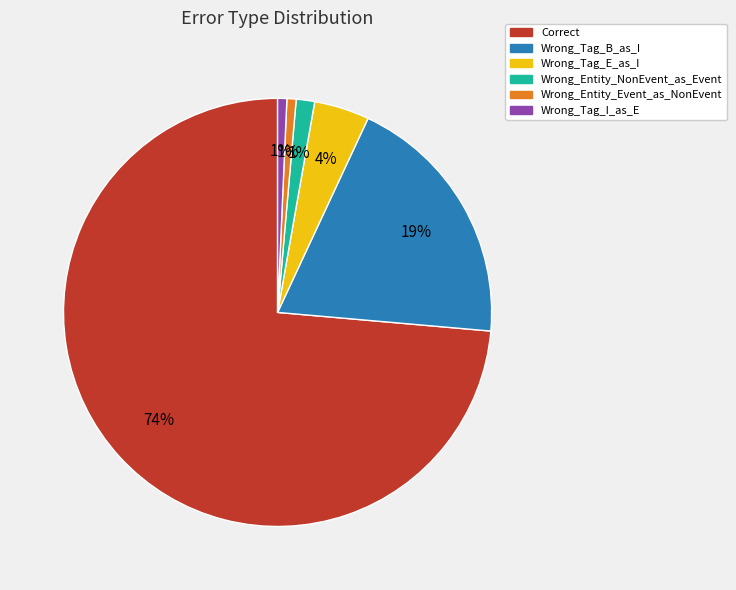

Do Correct and Wrong_Entity_Event_as_NonEvent together represent more than half of the pie?

Yes